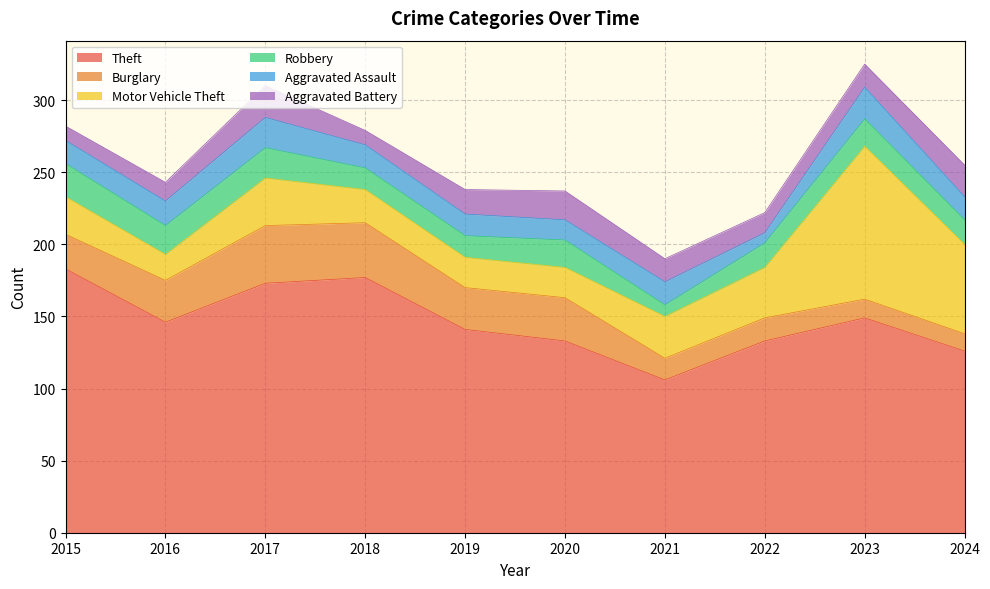

List the series in order of their peak value, highest first.

Theft, Motor Vehicle Theft, Burglary, Robbery, Aggravated Assault, Aggravated Battery